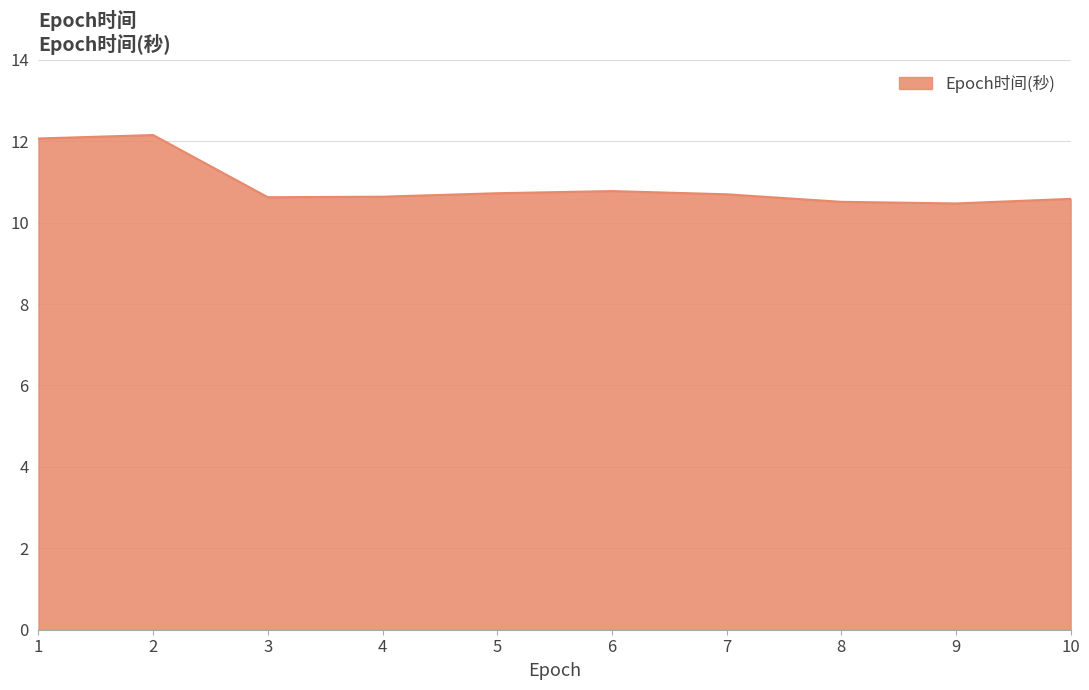

What is the change in value from 5 to 9?

-0.3